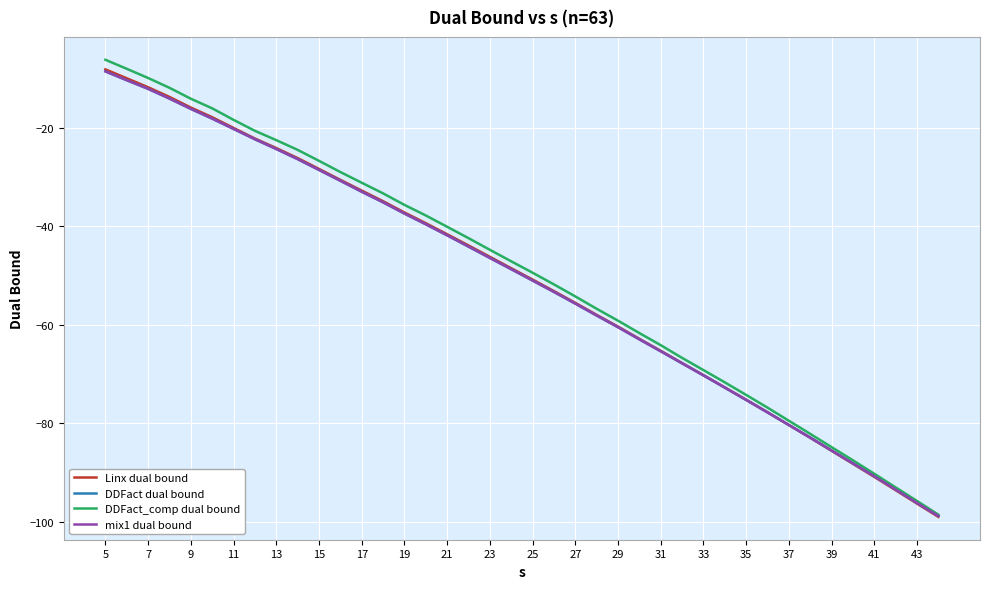

Which series has the largest range (max minus min)?

DDFact_comp dual bound